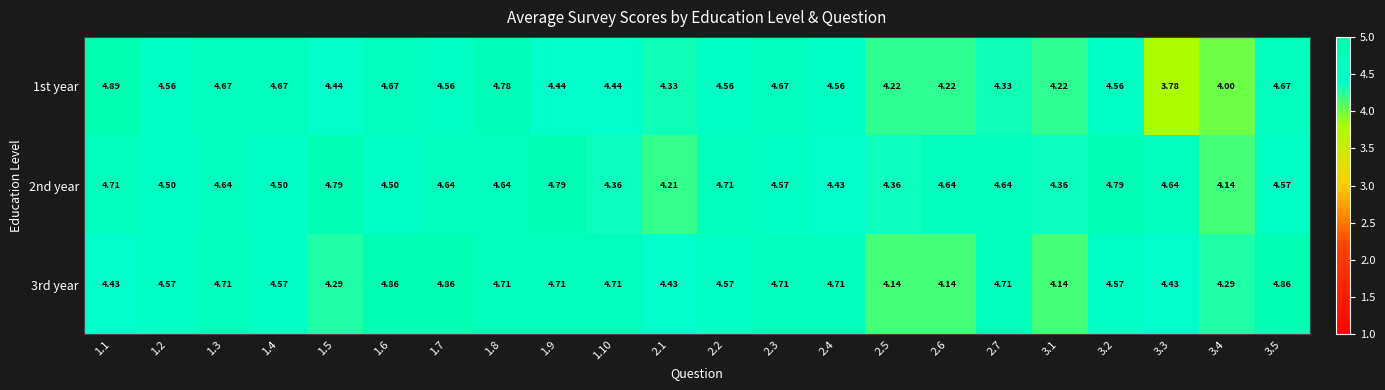

Is the value of 2nd year at 2.2 greater than the value of 1st year at 1.10?

Yes